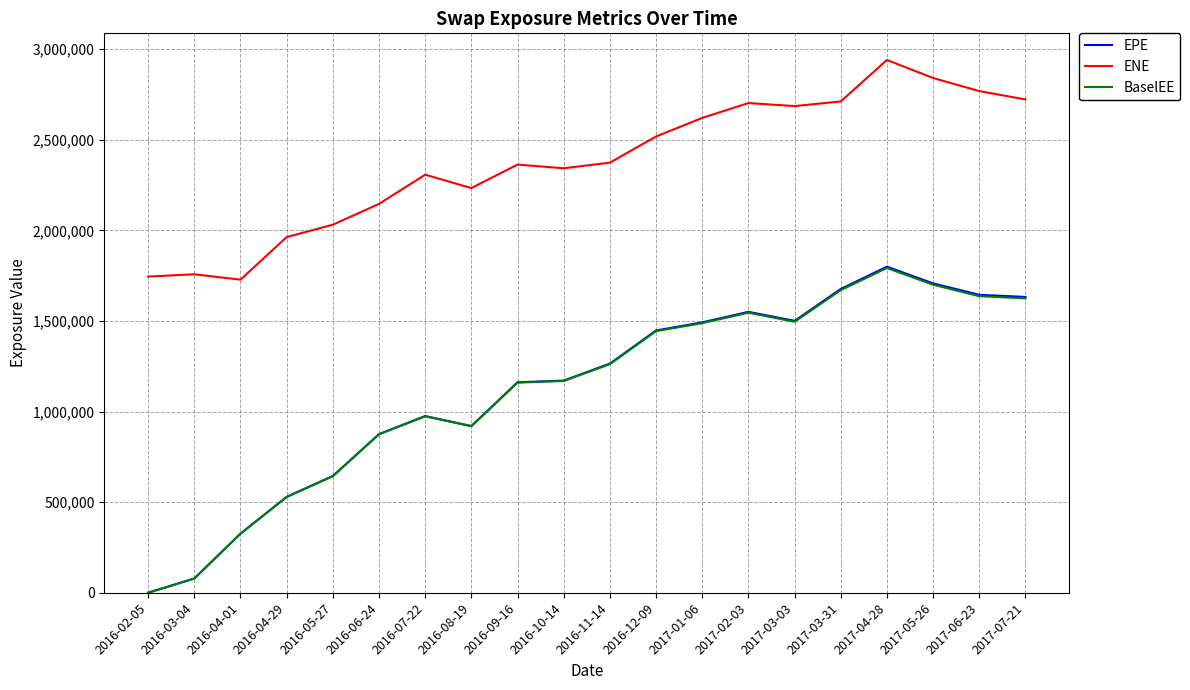

The value of ENE at 2016-08-19 is 2233141. True or false?

True